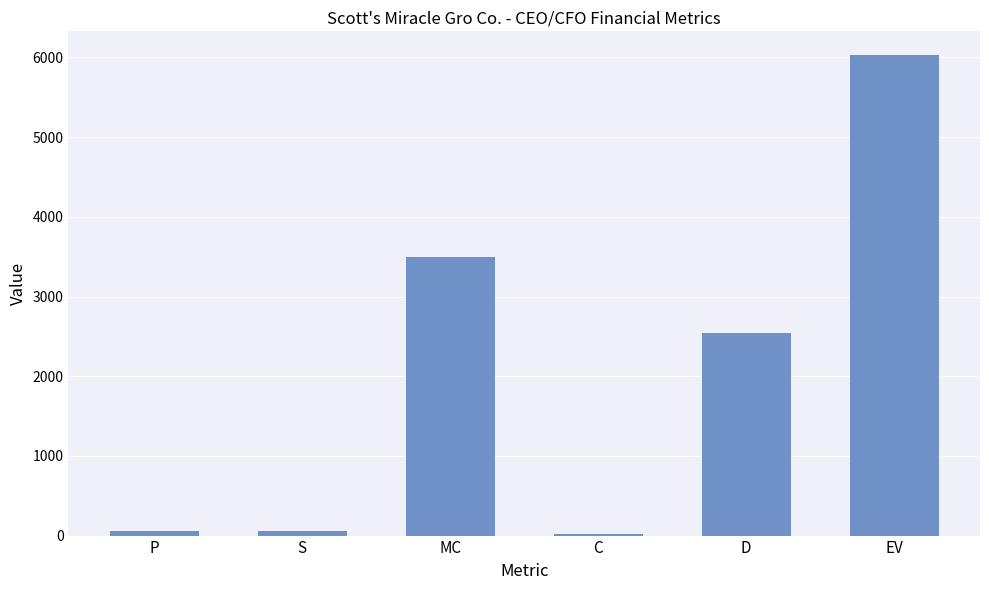

At which category does the chart reach its peak across all series?

EV